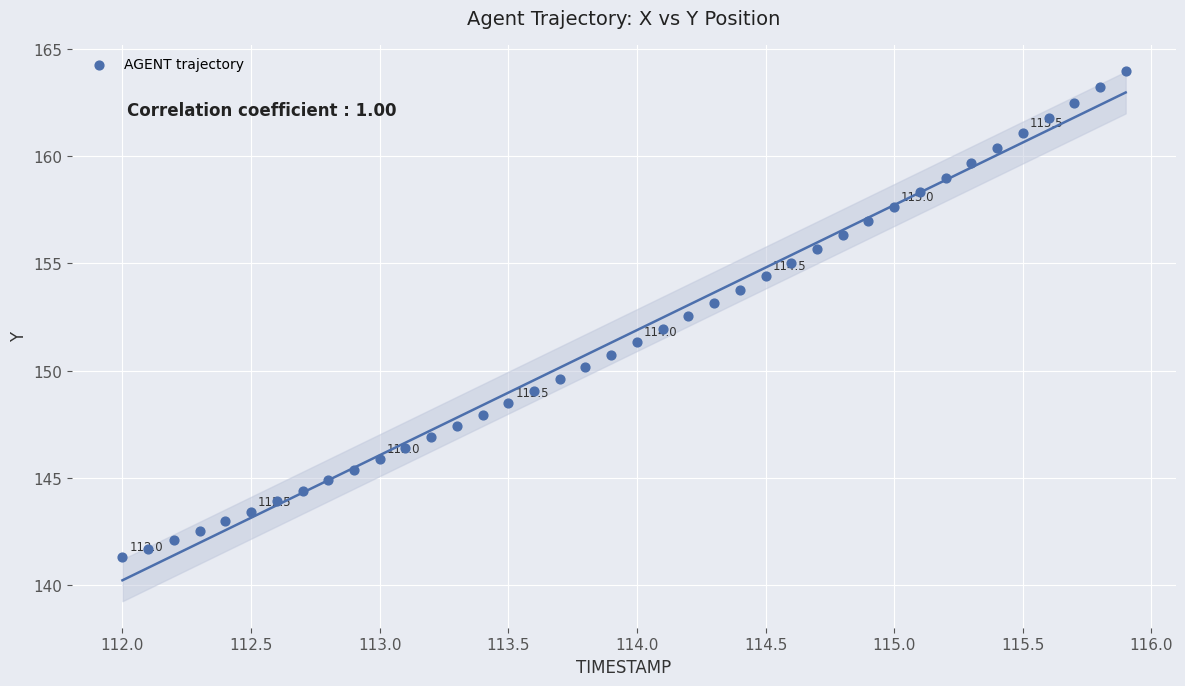

What is the range of X values (max minus min)?

3.9